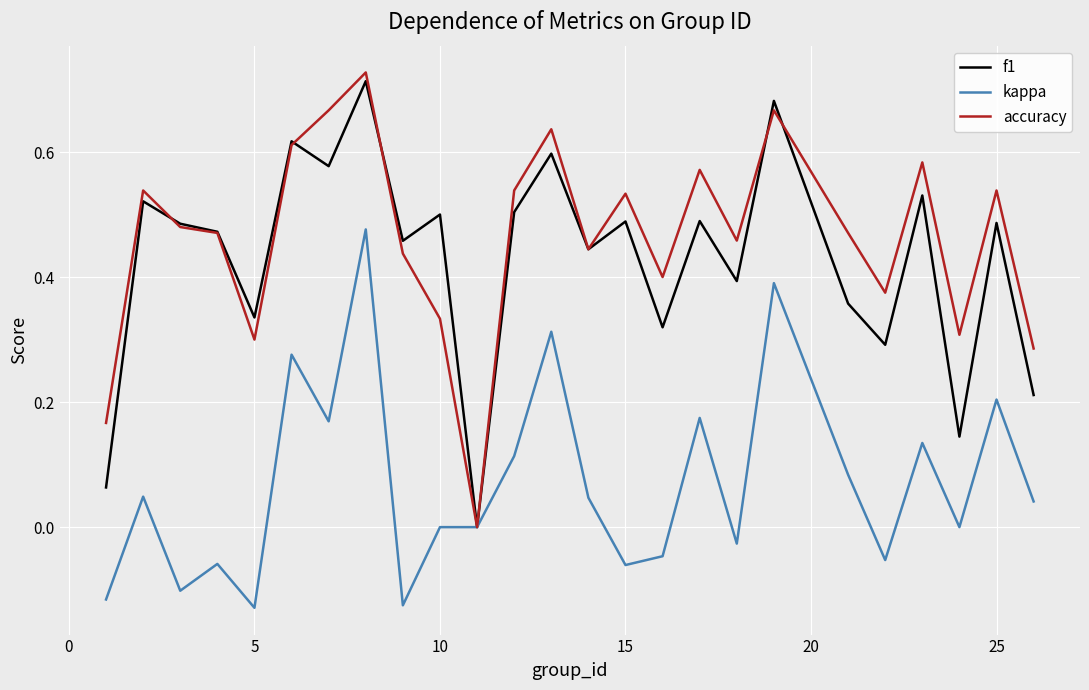

Which series has the widest spread of values?

accuracy